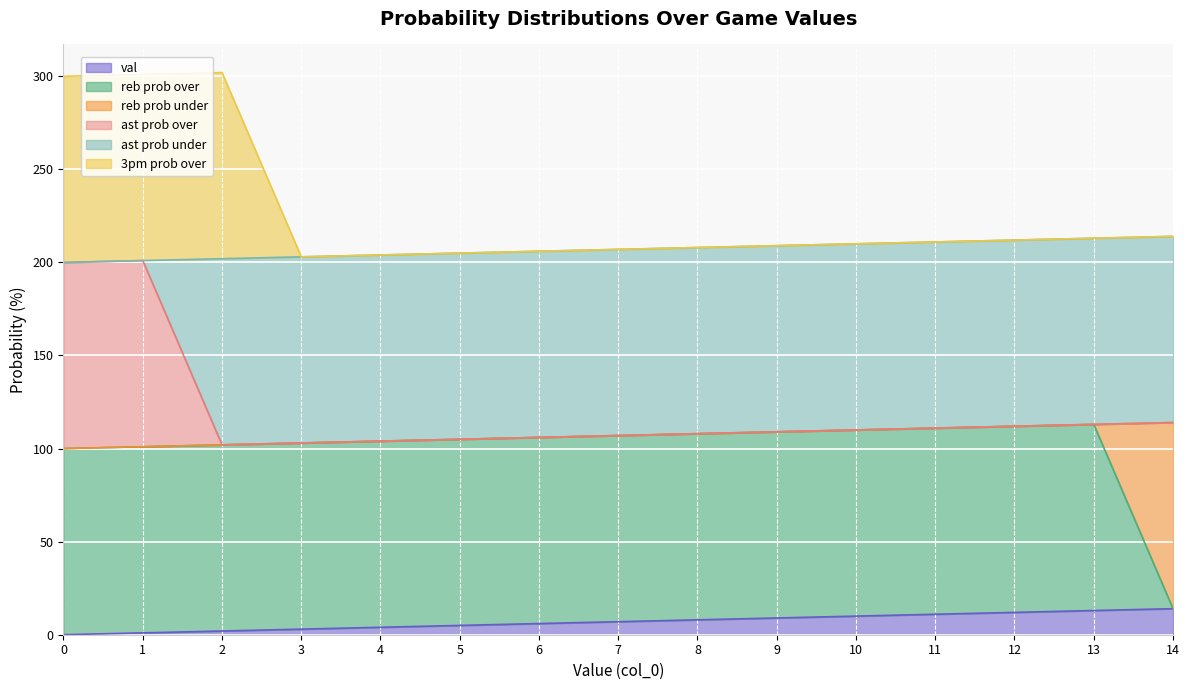

Where is the first local maximum for ast prob over?

1